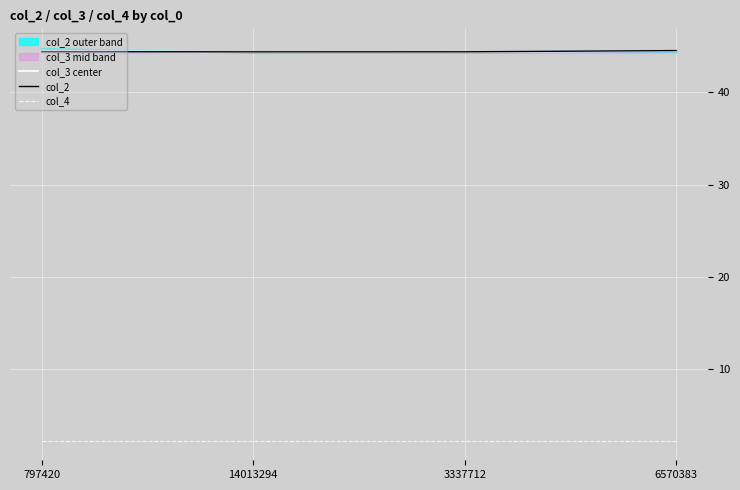

What is the greatest value displayed?

44.5